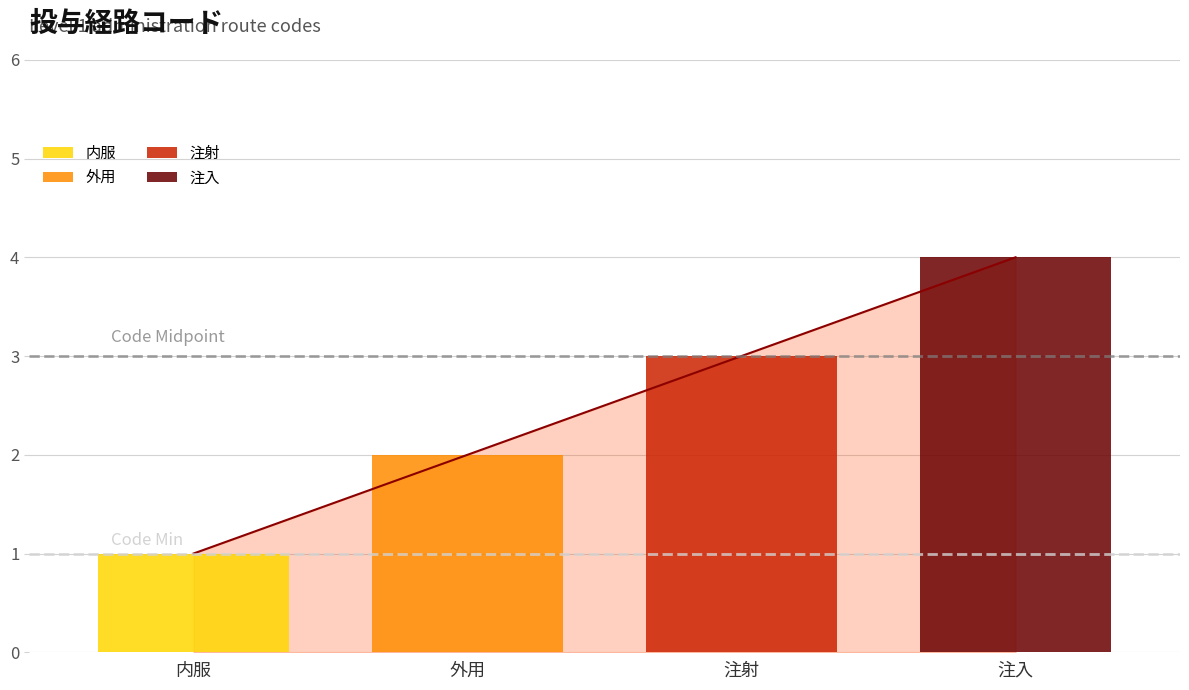

How many bars are there in total?

4